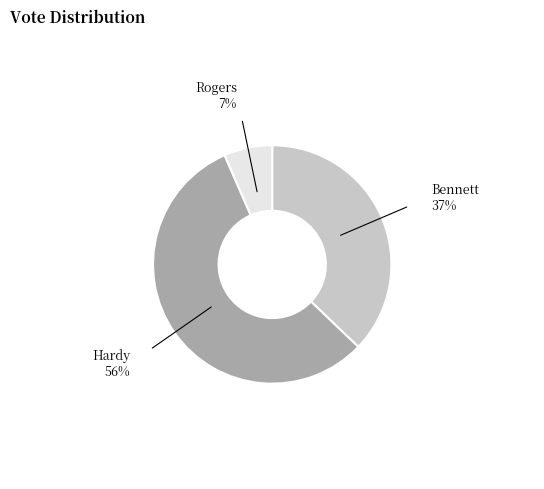

Does any single category account for the majority?

Yes